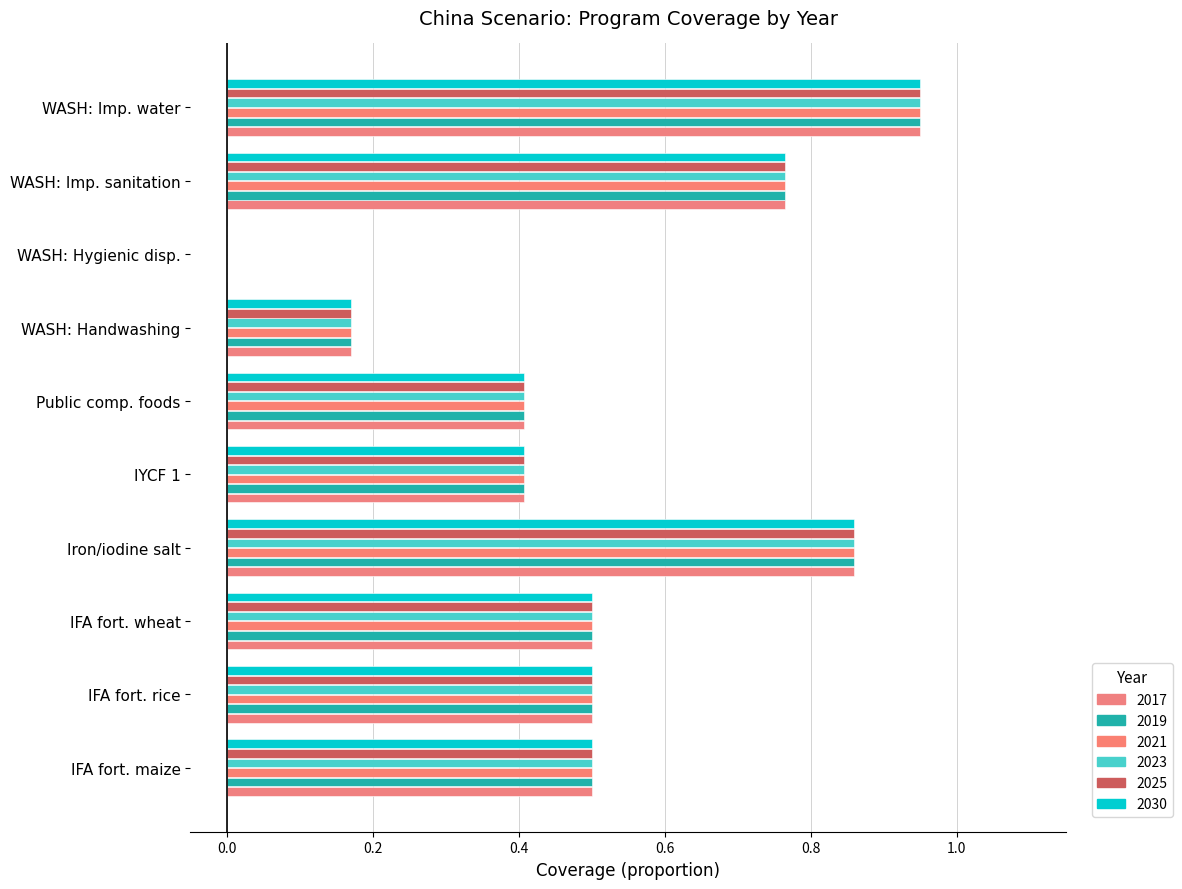

How many positive values does the 2017 series have?

9